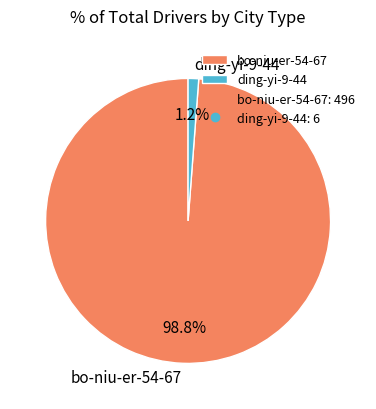

To the nearest percent, what is the difference between the largest and smallest slice percentages?

98%